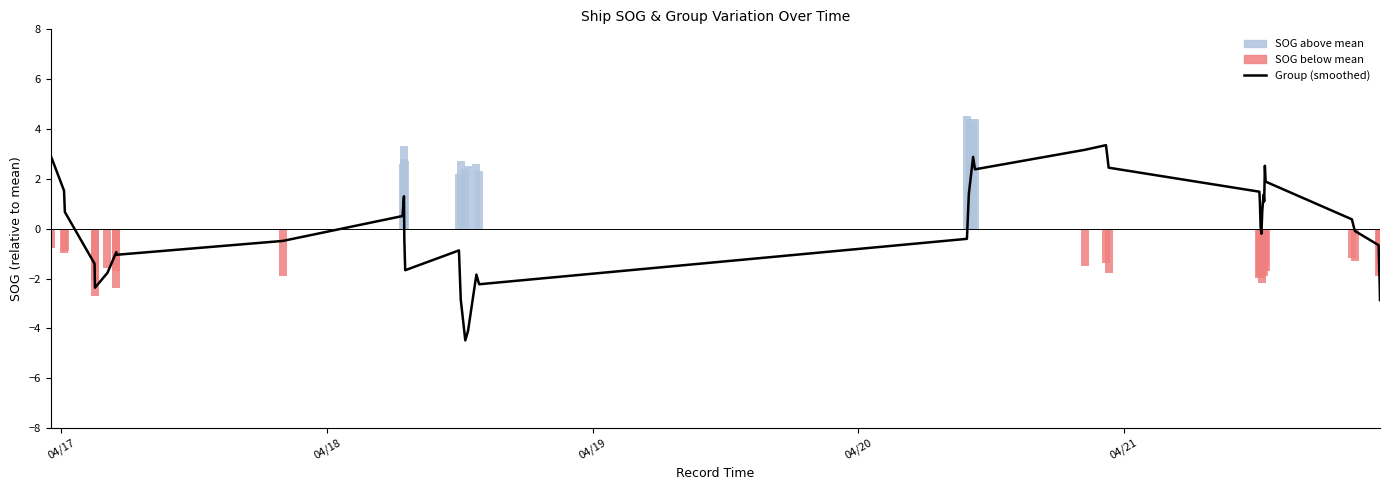

Are the bars grouped side by side (vs. stacked)?

No